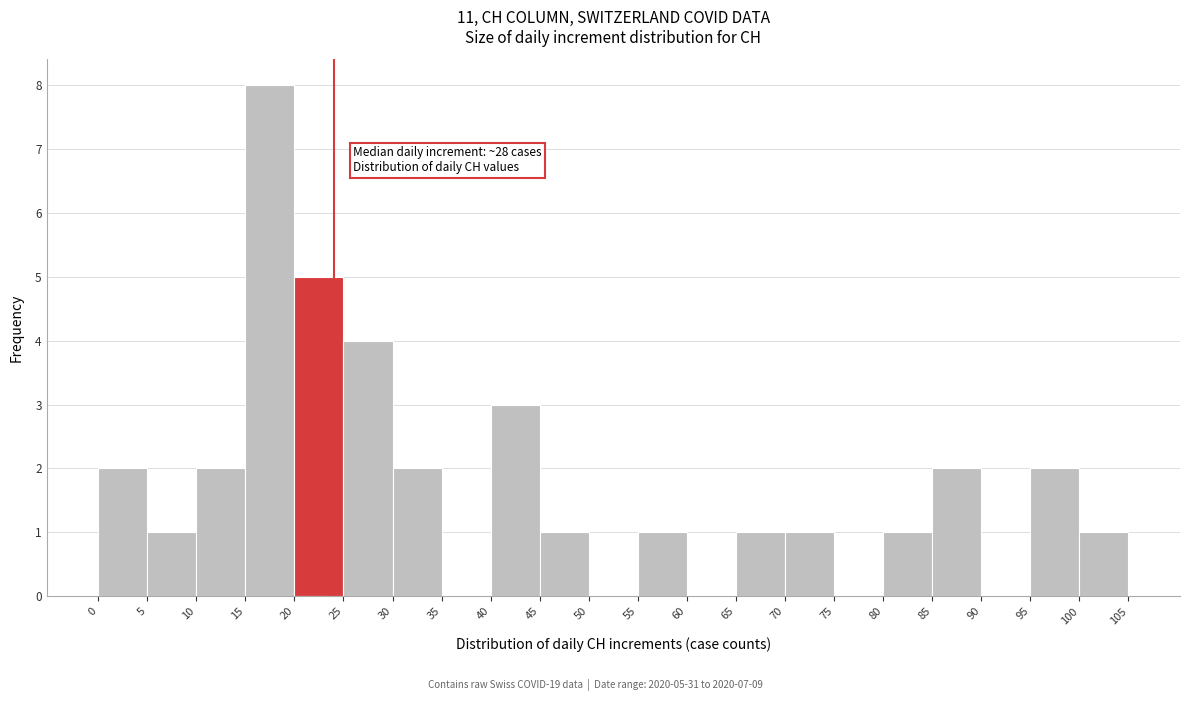

Over which range of the x-axis is the bar tallest?

15 to 20